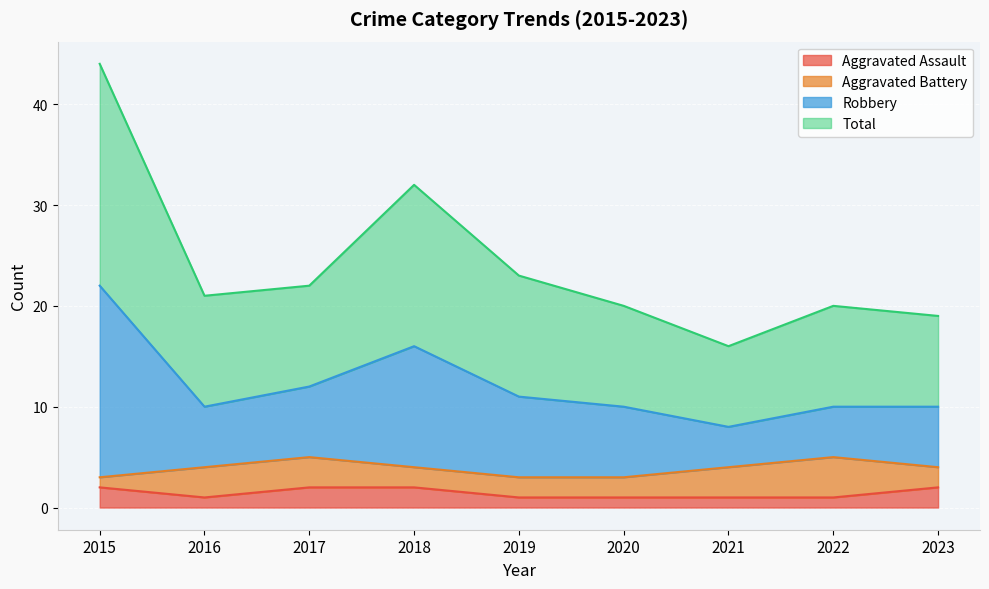

Is it true that Aggravated Assault equals 2 at 2023?

True